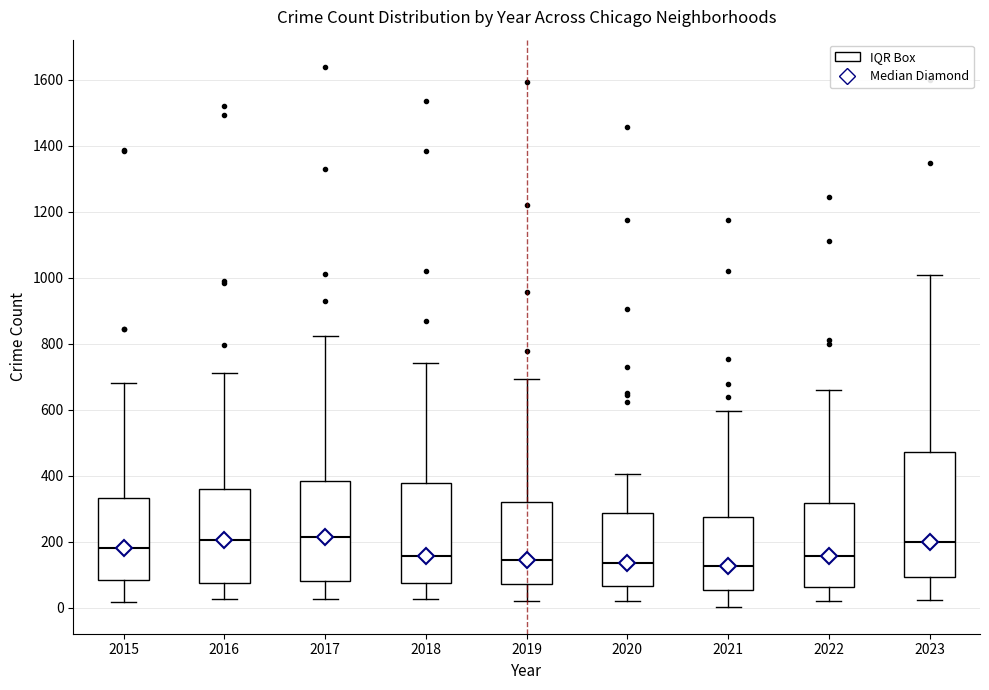

Comparing the boxes themselves (not the whiskers), which one is the tallest?

2023